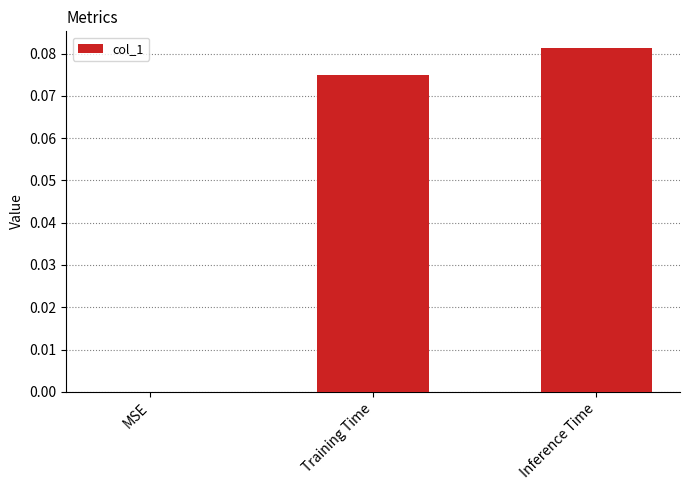

Is it true that the value at MSE is 0.0?

True